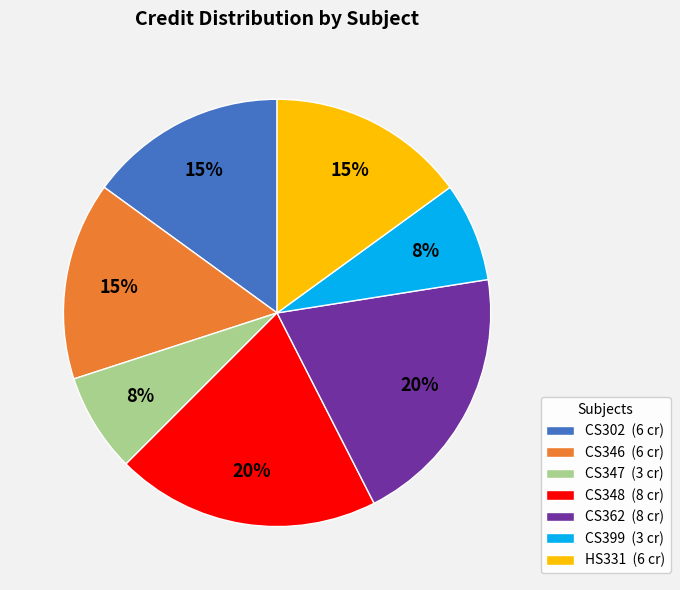

Between CS362 and CS347, which is larger?

CS362